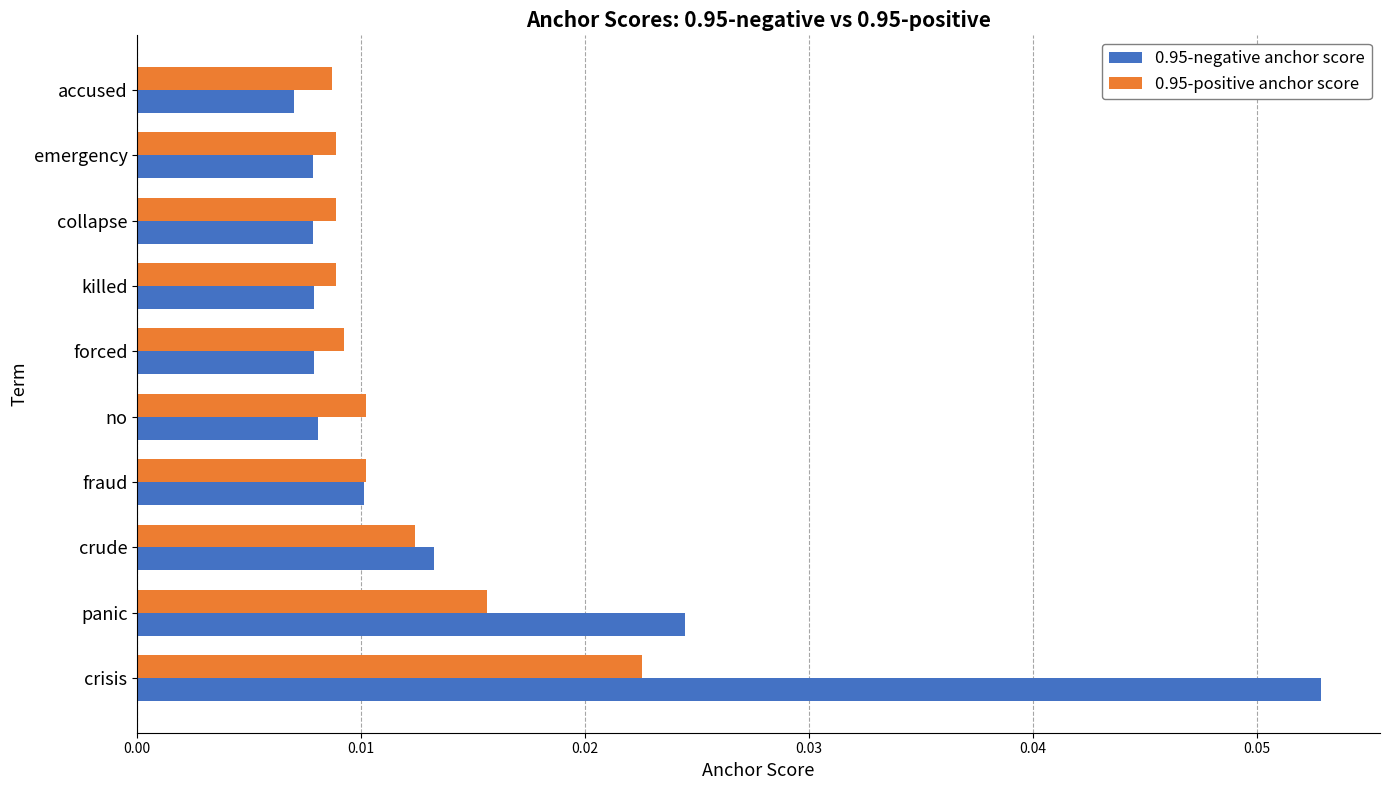

How many 0.95-positive anchor score values are between 0 and 1?

10